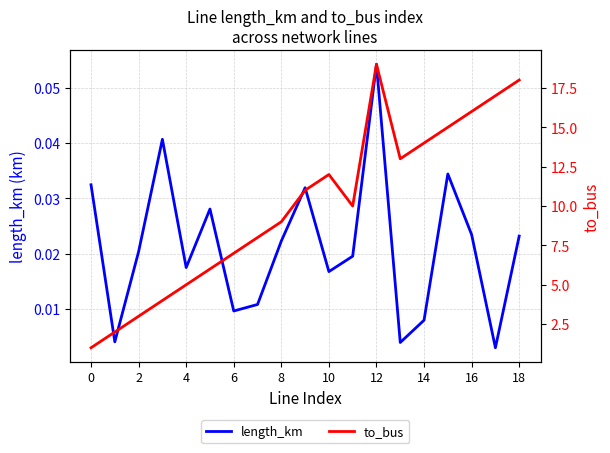

Which series has the largest total across all categories?

to_bus